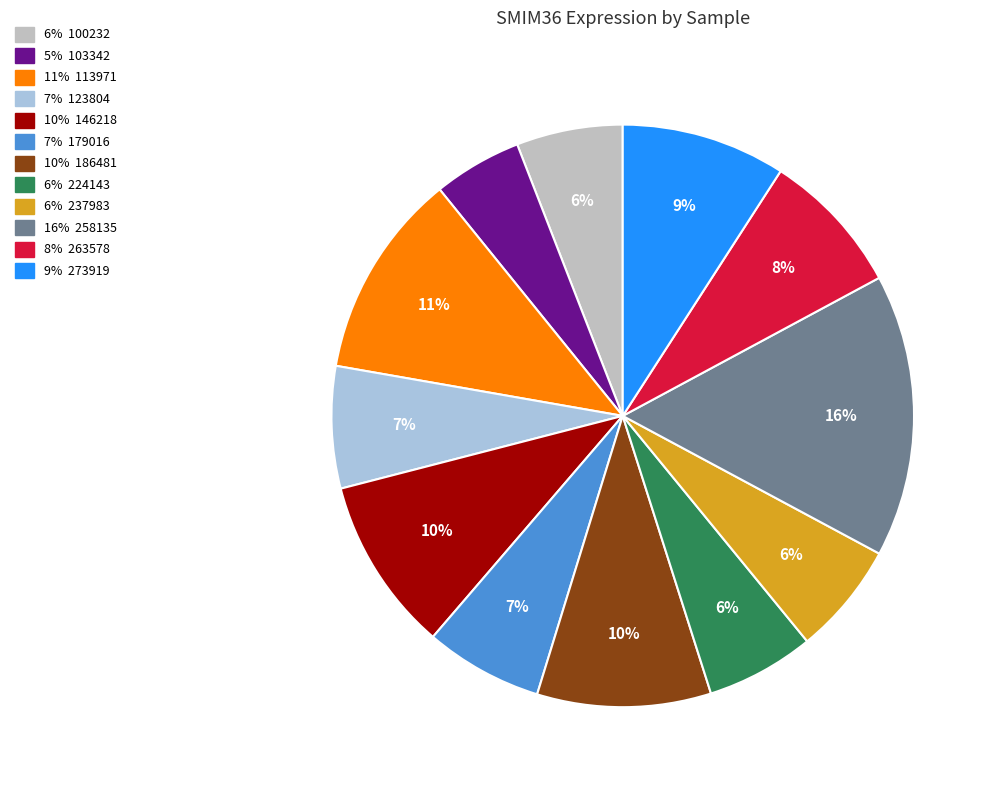

To the nearest percent, what is the average slice percentage?

8%